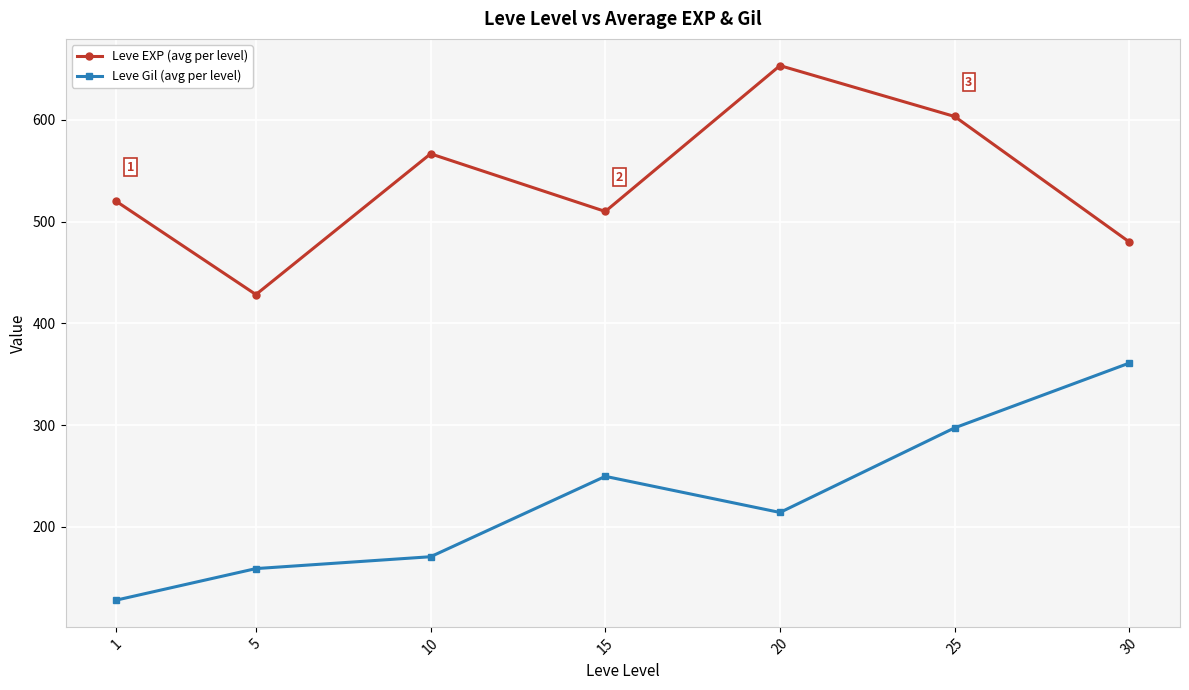

True or false: Leve Gil (avg per level) and Leve EXP (avg per level) cross at least once.

False